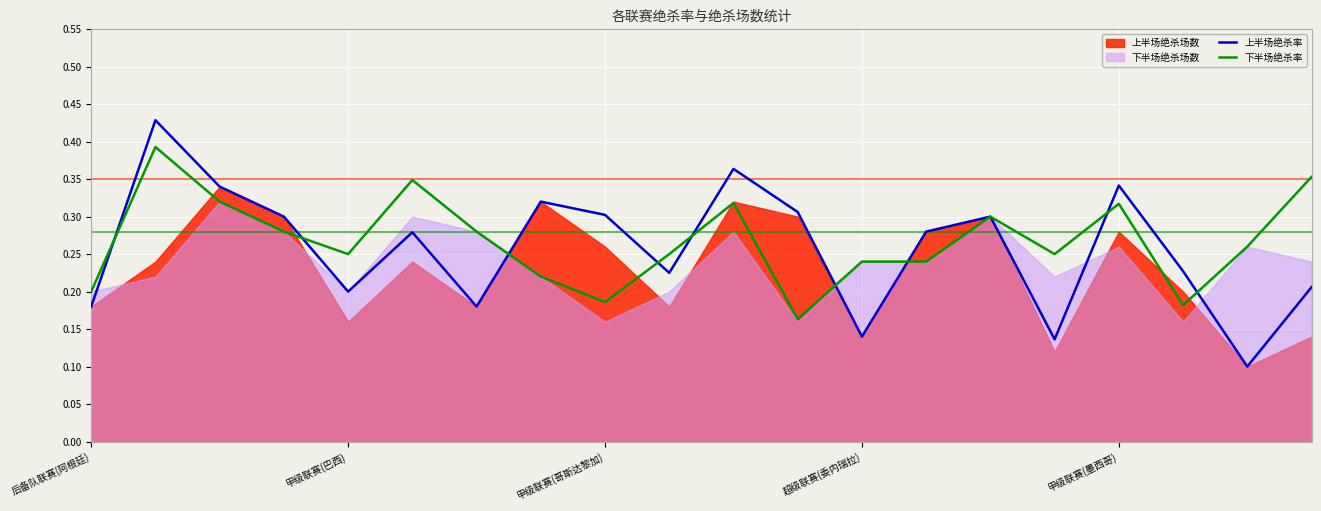

What is the smallest value displayed?

0.1